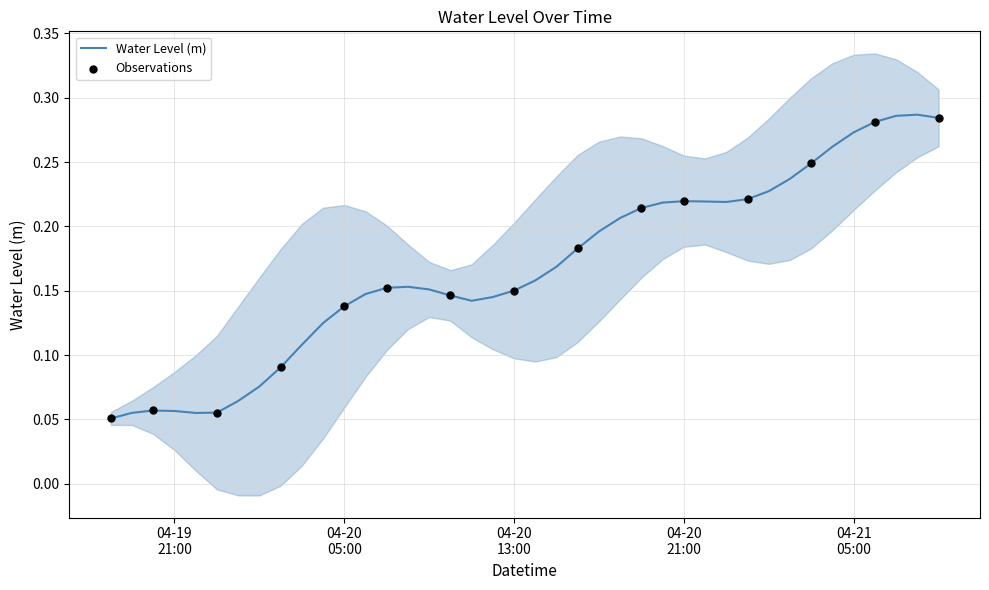

What is the change in value from 2024-04-20 12:00:00 to 2024-04-20 22:00:00?

+0.1